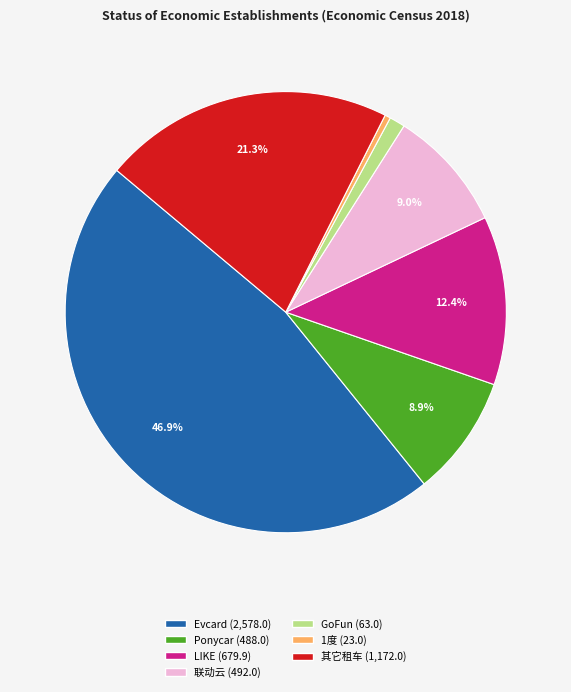

To the nearest percent, what is the difference between the 其它租车 and GoFun slice percentages?

20%